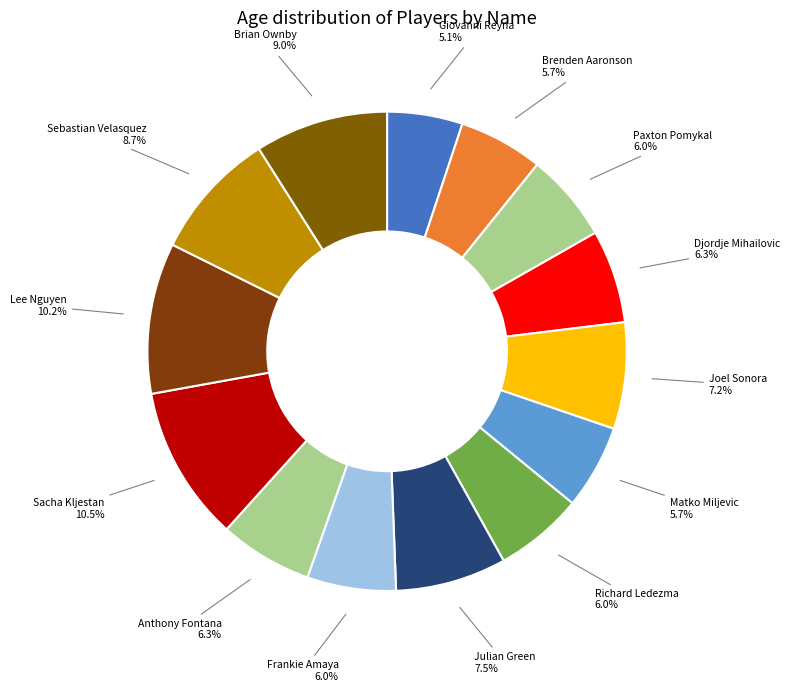

What percentage do Sacha Kljestan and Richard Ledezma together represent?

16.5%